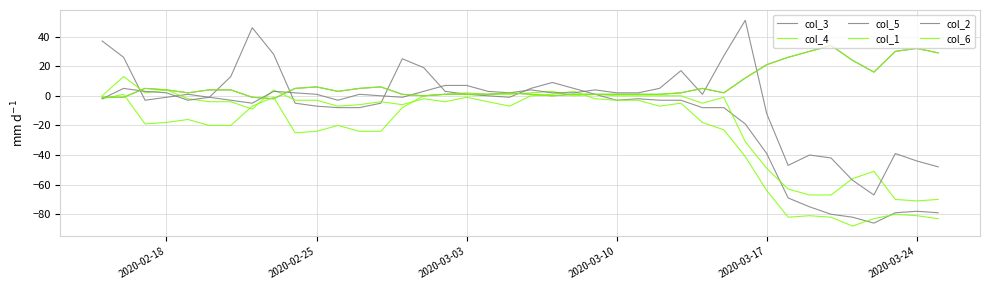

Does the chart display data point markers on the line(s)?

No